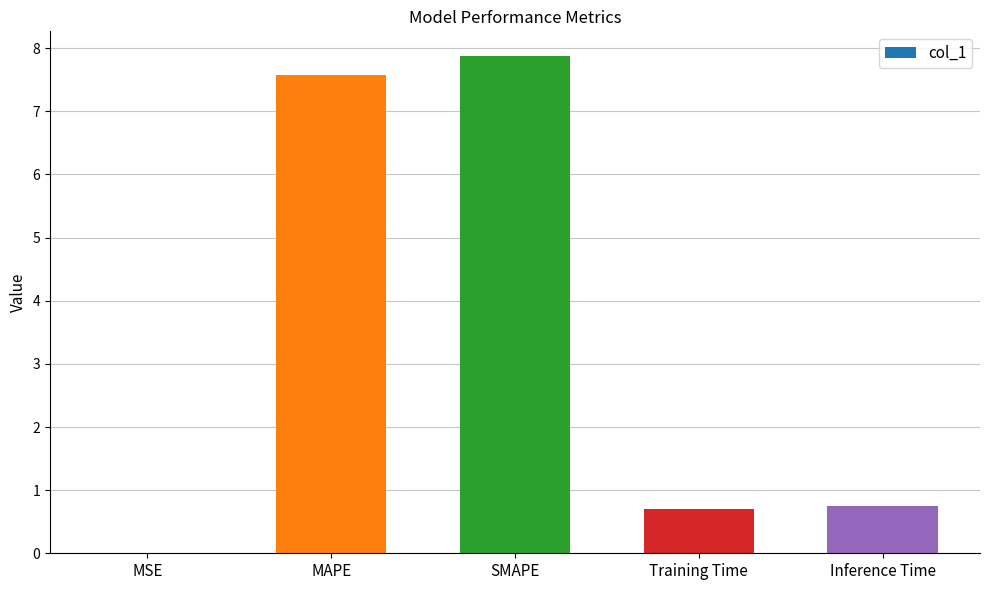

Is it true that the value at Inference Time is 0.7?

True